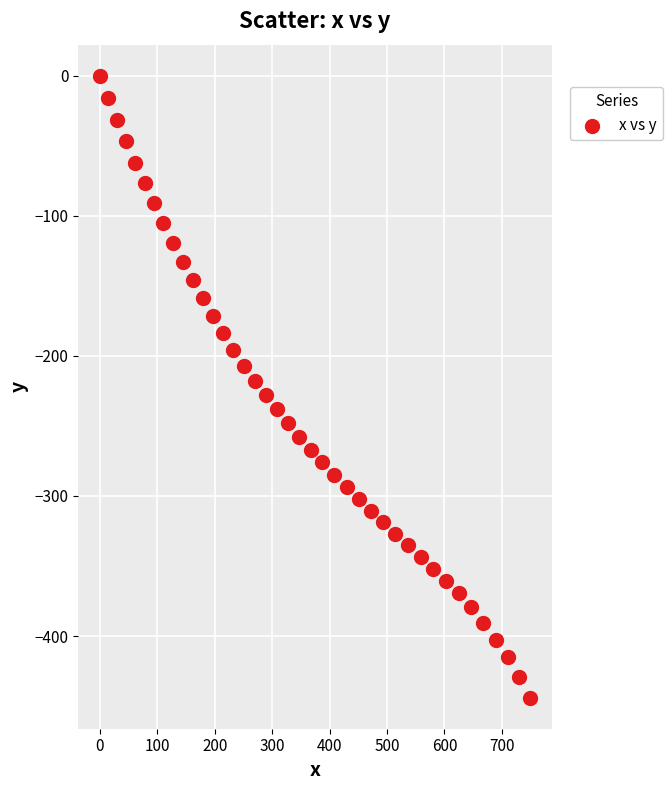

What is the range of Y values (max minus min)?

444.0